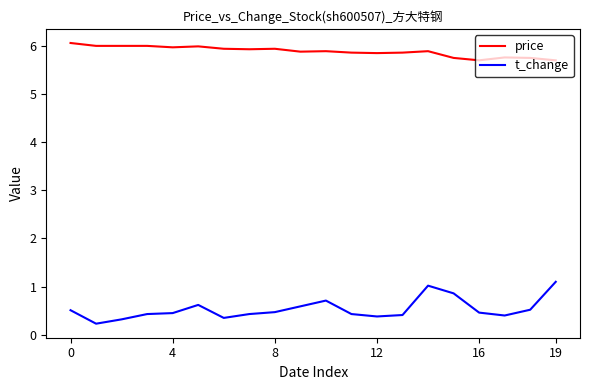

True or false: price and t_change cross at least once.

False